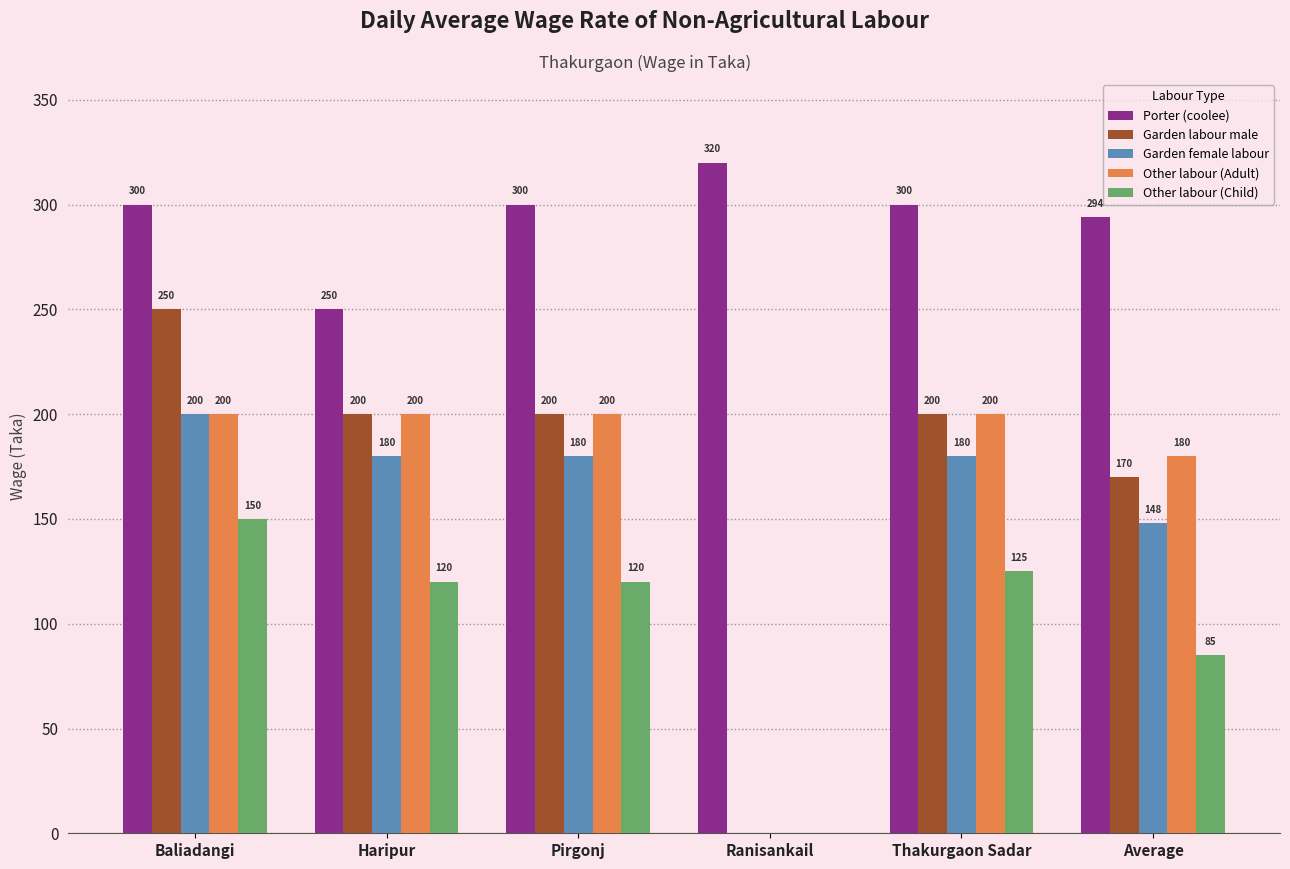

What are all the series names shown in the legend?

Porter (coolee), Garden labour male, Garden female labour, Other labour (Adult), Other labour (Child)